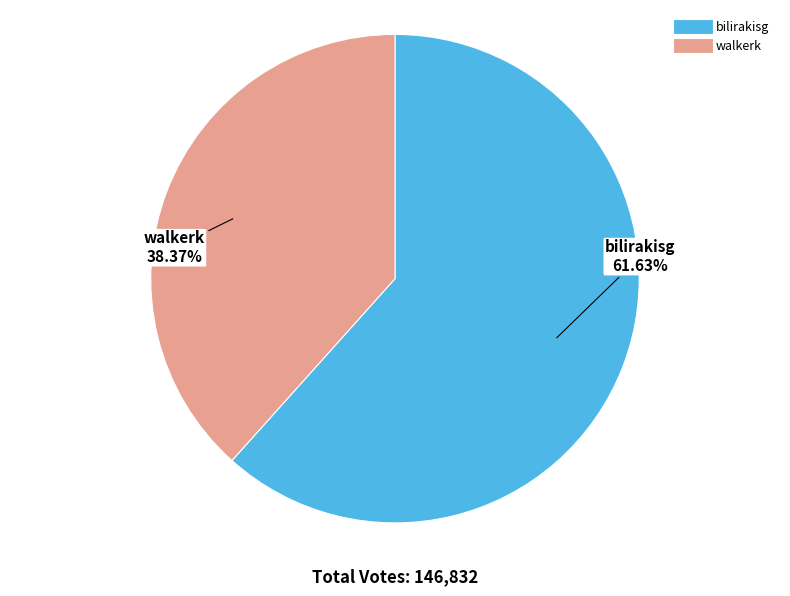

Which slice represents more than half of the pie?

bilirakisg